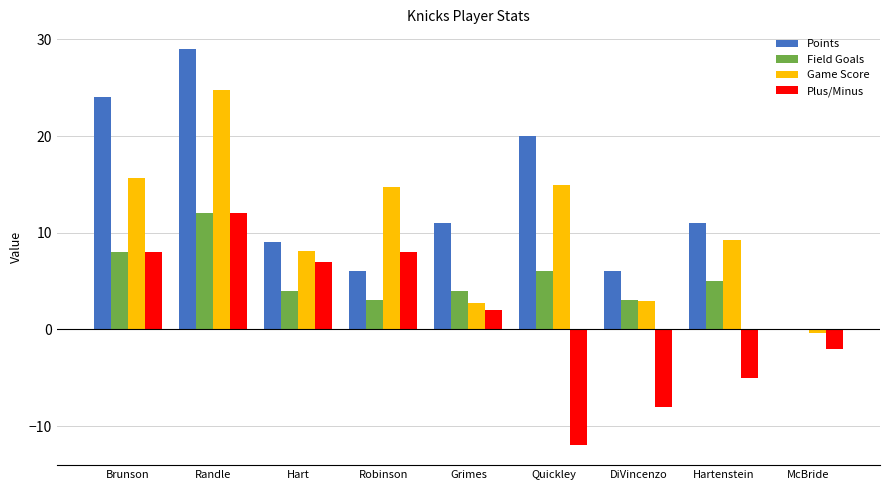

What is the average value of the Game Score series?

10.3